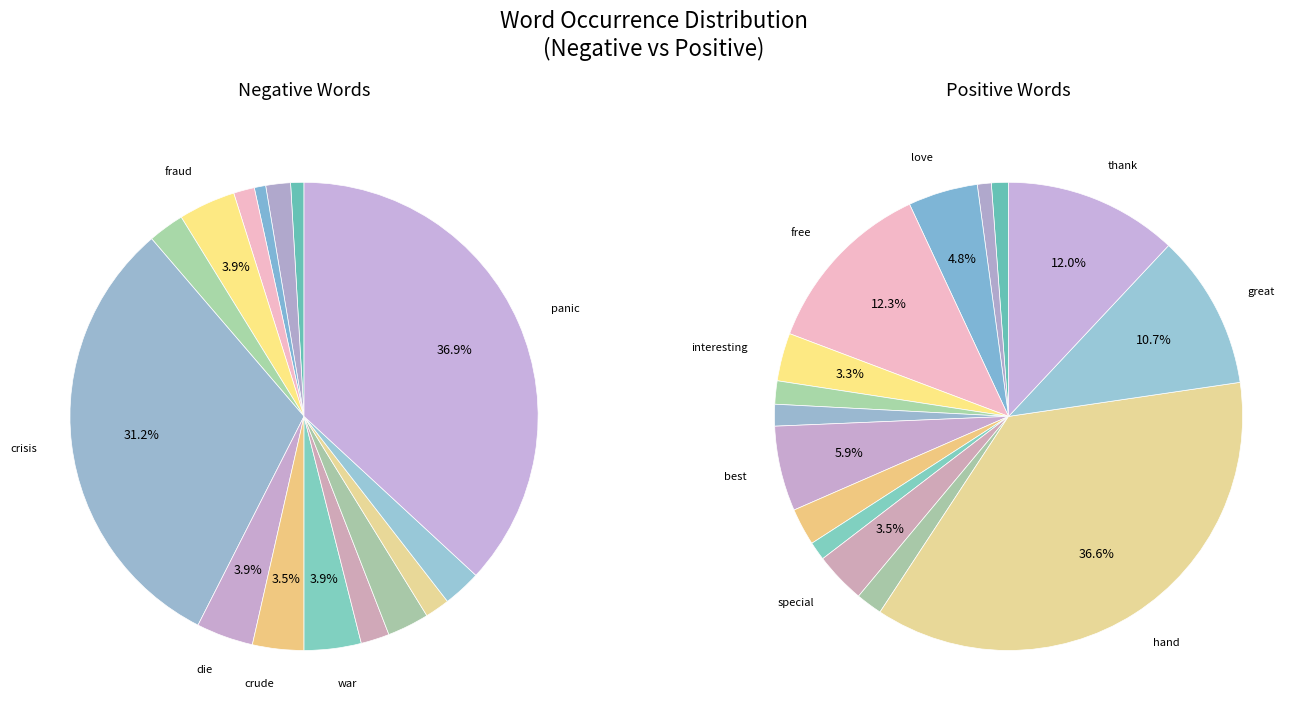

How many slices are in this pie chart?

15